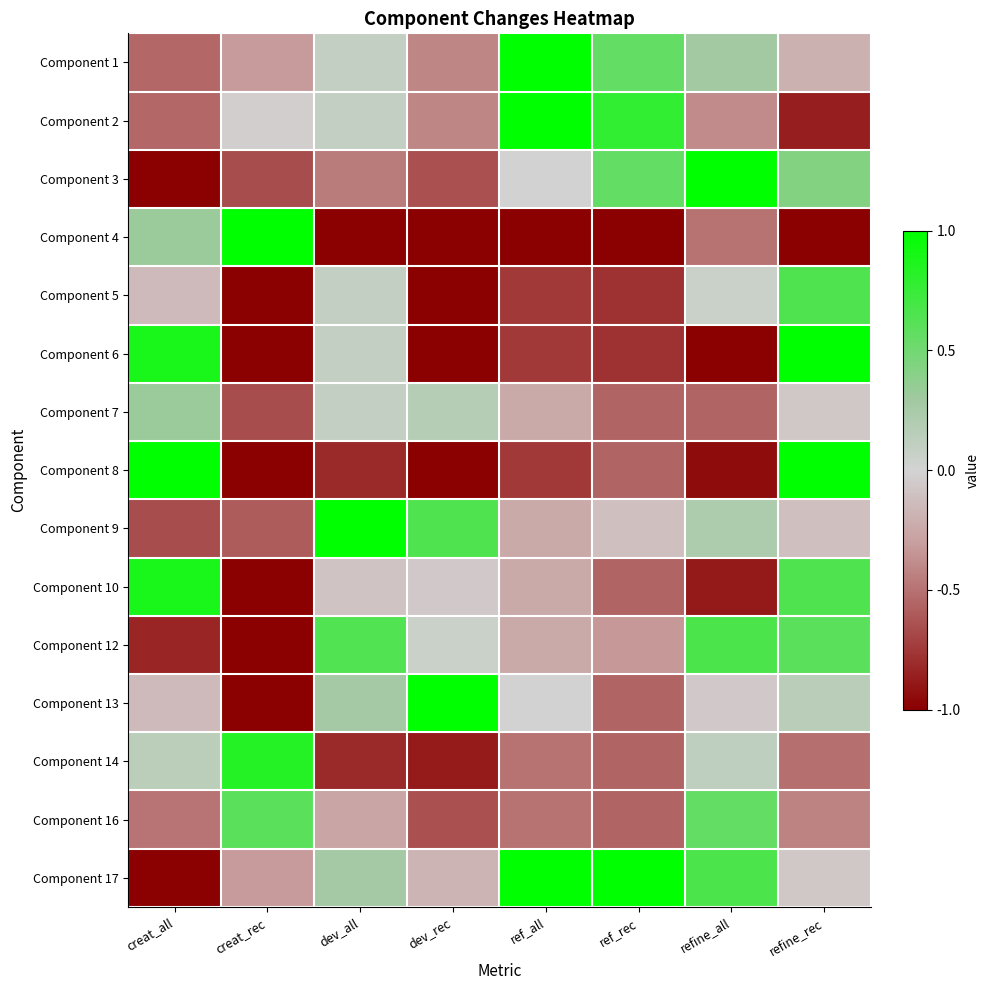

What is the spread (max minus min) of values at ref_all?

2.0